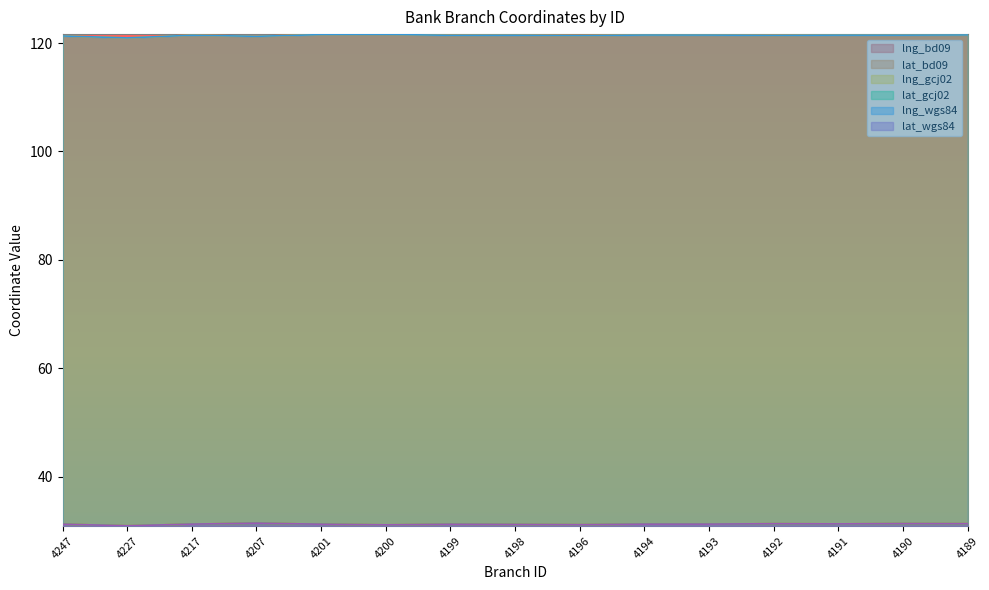

True or false: lat_gcj02 and lng_gcj02 intersect in this chart.

False